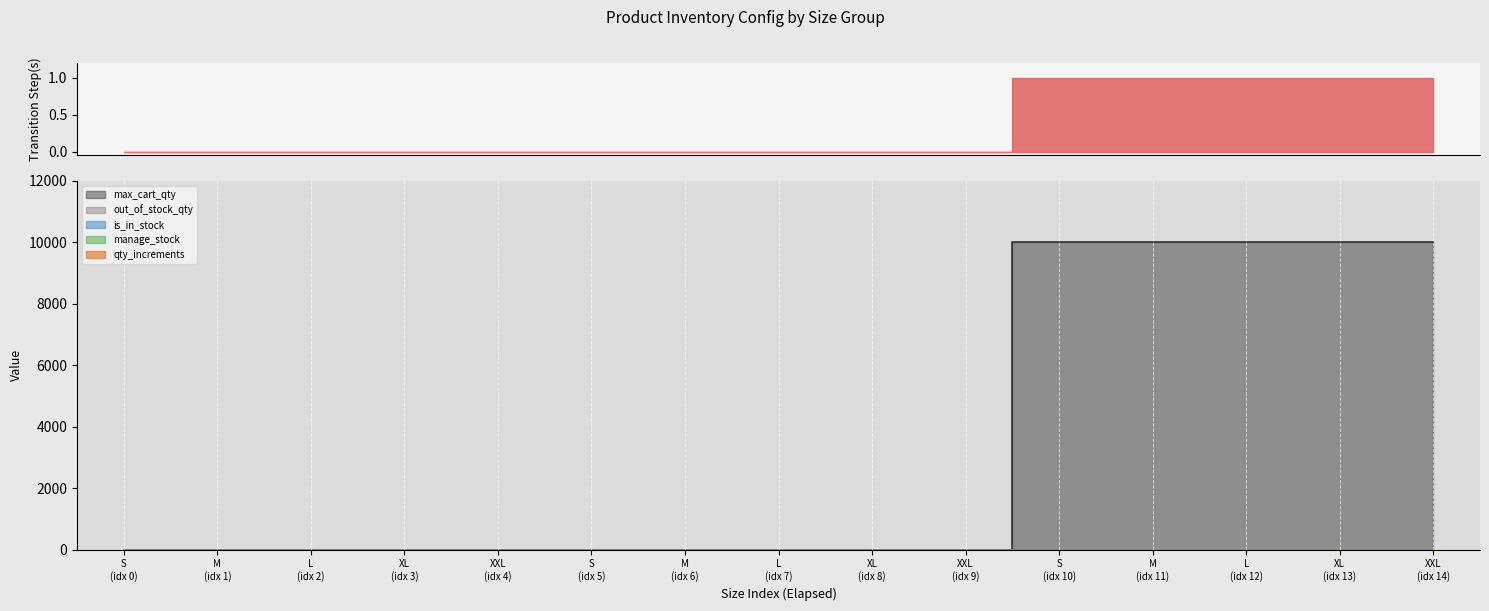

At which category does the chart reach its peak across all series?

S